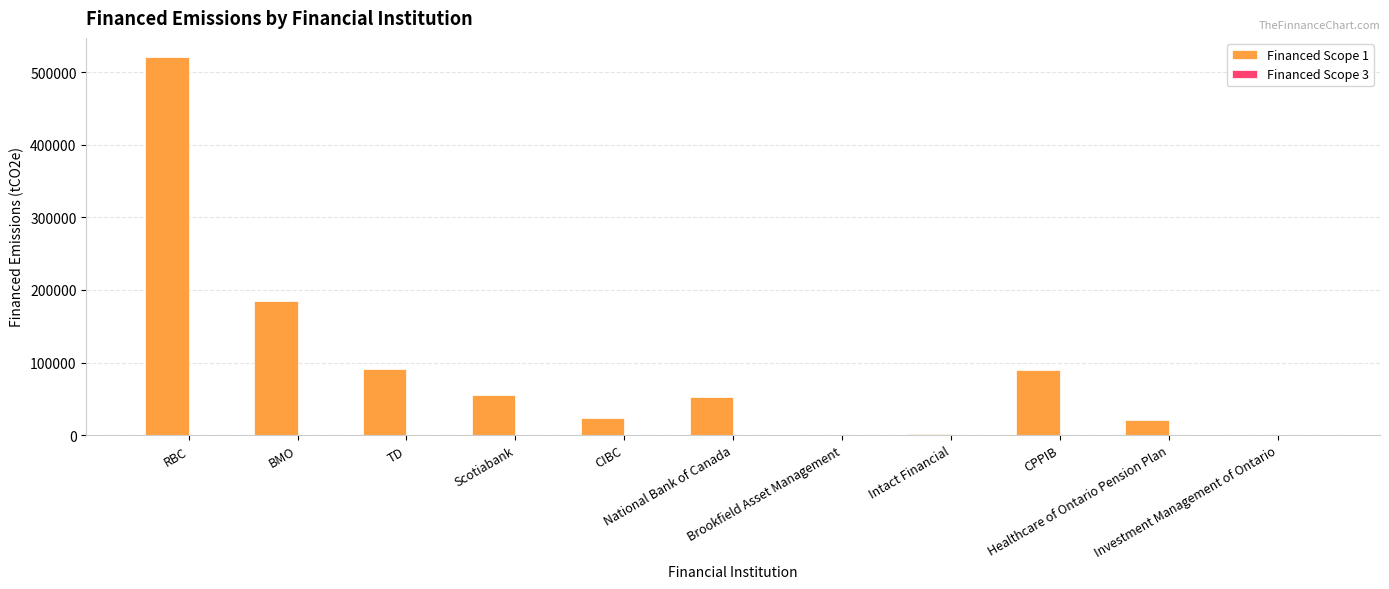

Which series has the largest total across all categories?

Financed Scope 1